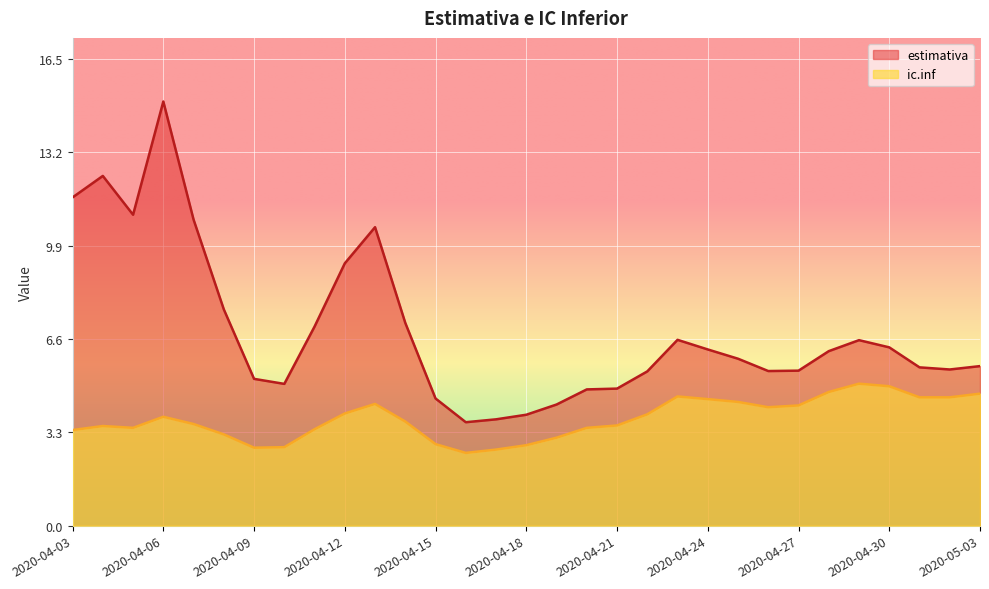

What is the average value of the estimativa series?

6.9